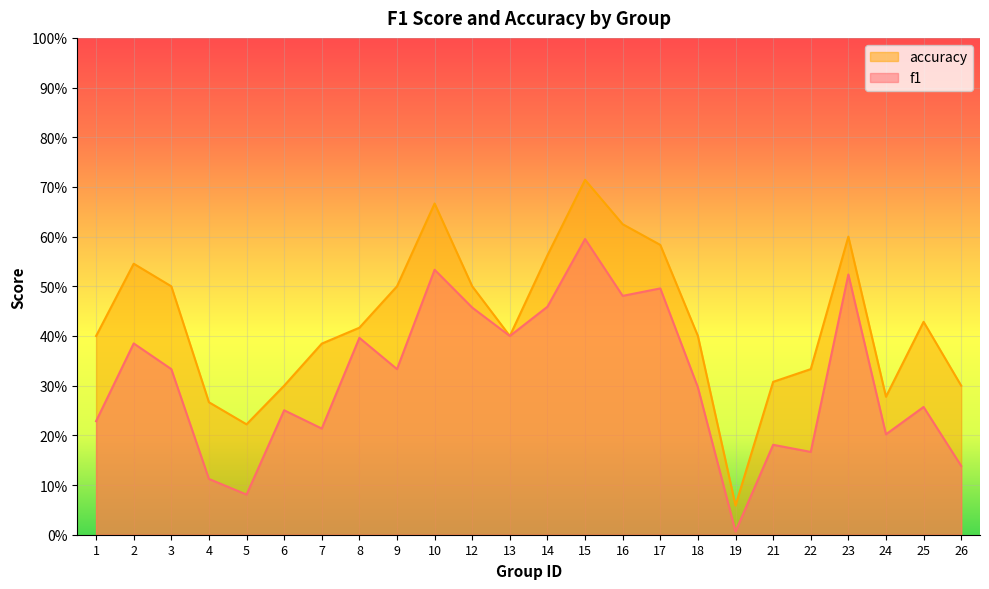

List the series in order of their peak value, lowest first.

f1, accuracy